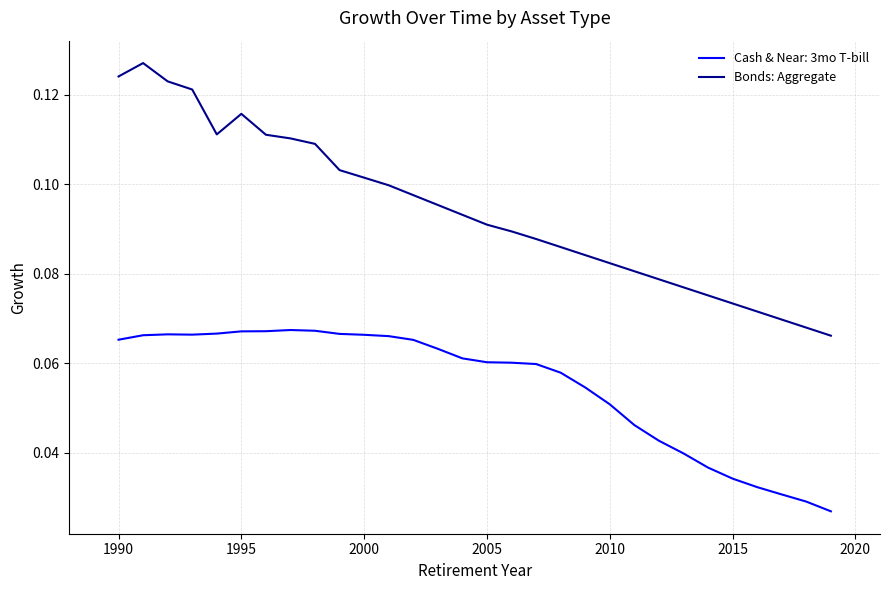

True or false: Cash & Near: 3mo T-bill and Bonds: Aggregate intersect in this chart.

False